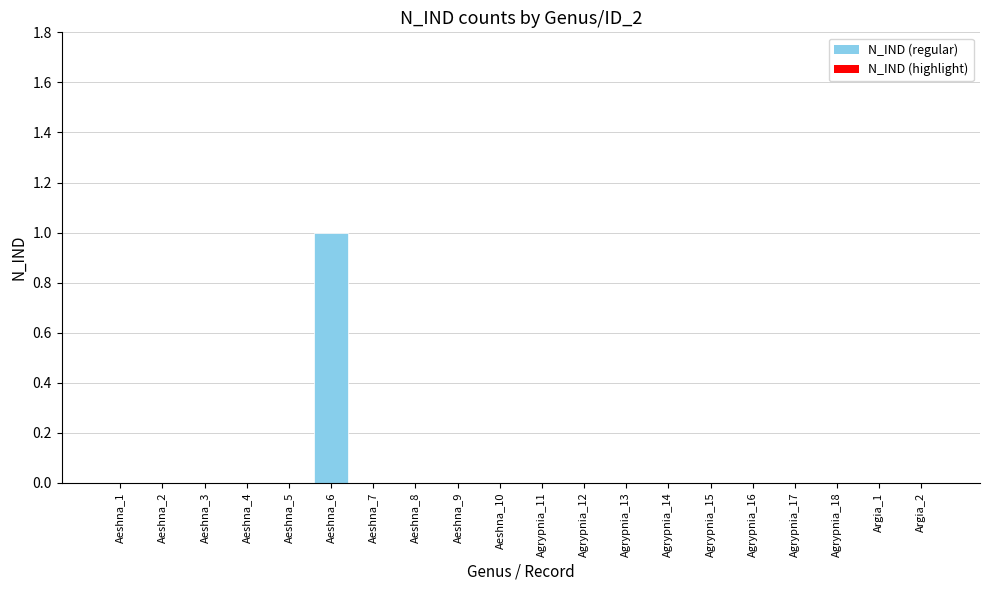

Reading left to right, what are all the values shown in this chart?

Aeshna_1=0	Aeshna_2=0	Aeshna_3=0	Aeshna_4=0	Aeshna_5=0	Aeshna_6=1	Aeshna_7=0	Aeshna_8=0	Aeshna_9=0	Aeshna_10=0	Agrypnia_11=0	Agrypnia_12=0	Agrypnia_13=0	Agrypnia_14=0	Agrypnia_15=0	Agrypnia_16=0	Agrypnia_17=0	Agrypnia_18=0	Argia_1=0	Argia_2=0